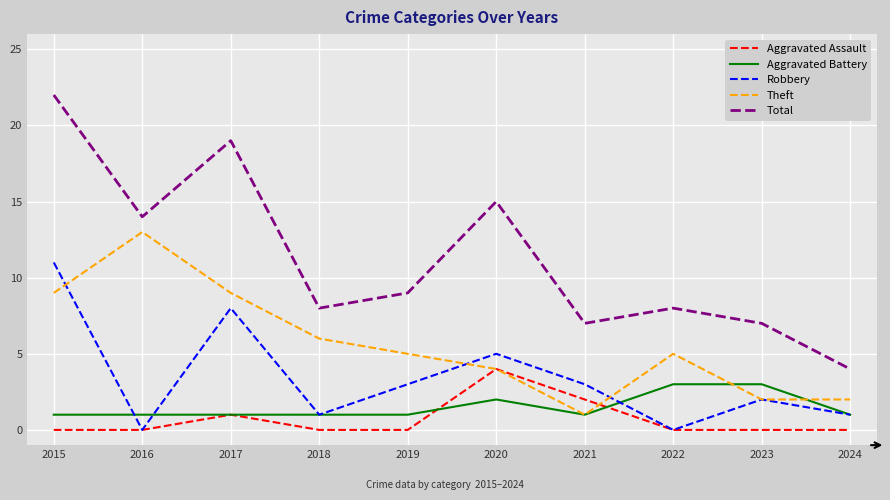

What is the approximate value of Total at 2017?

19